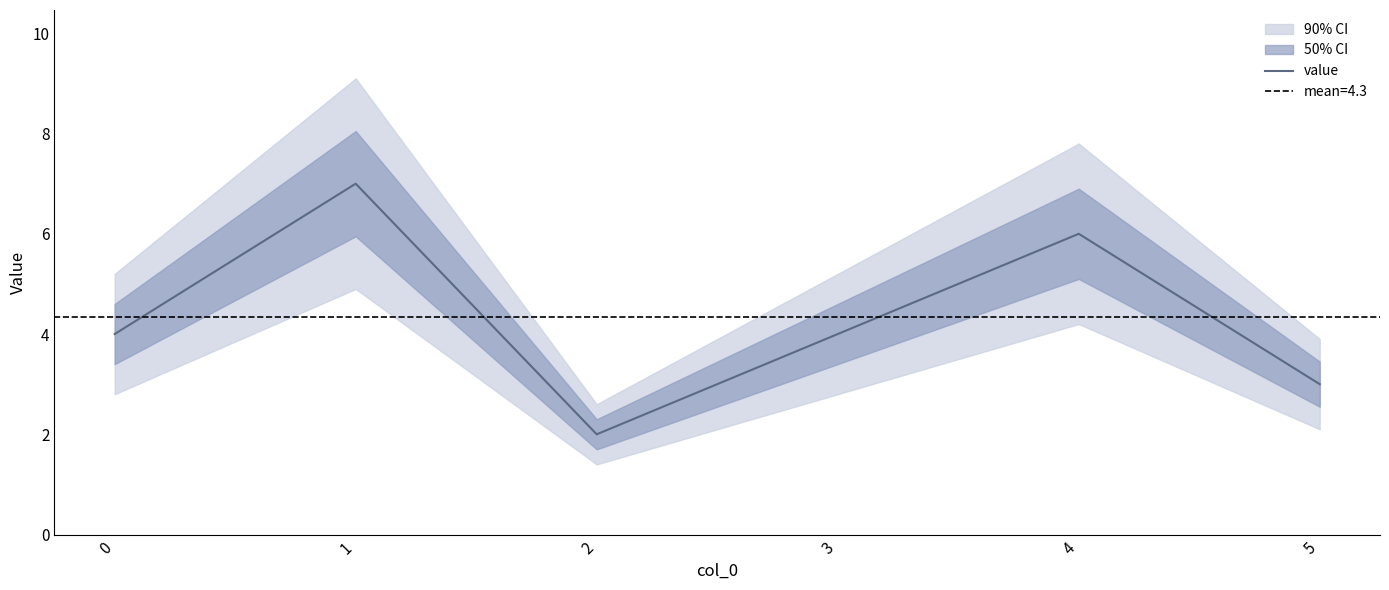

Where is the first local minimum?

2